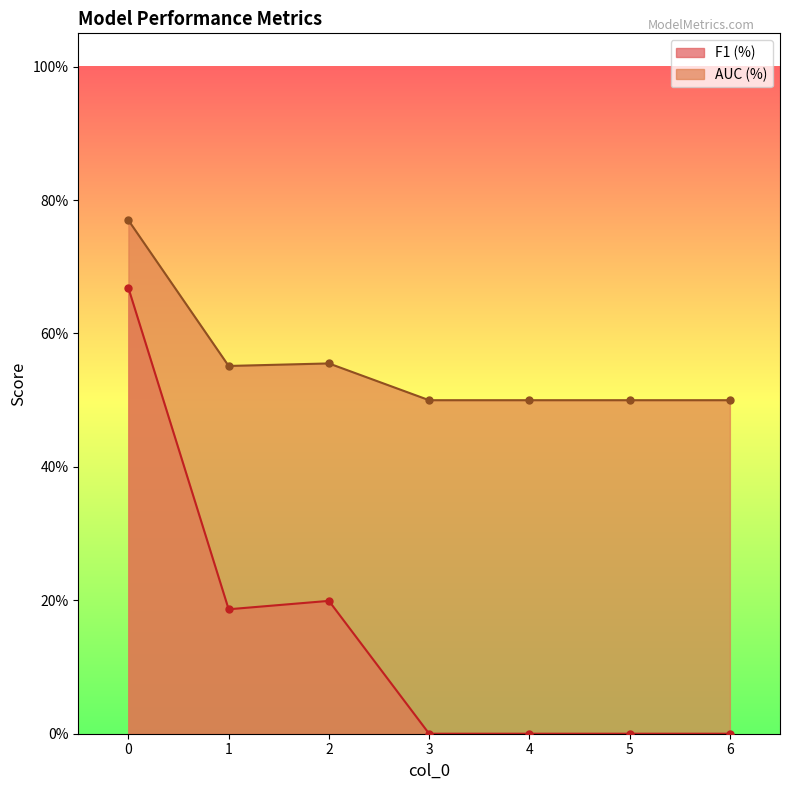

List the series in order of their peak value, highest first.

AUC (%), F1 (%)